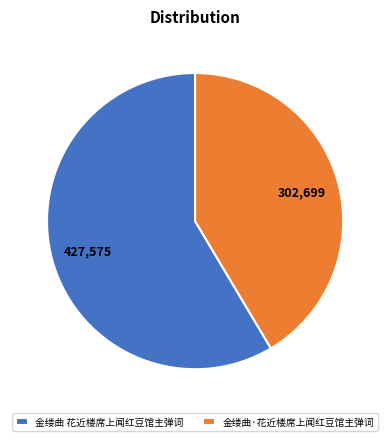

Do 金缕曲·花近楼席上闻红豆馆主弹词 and 金缕曲 花近楼席上闻红豆馆主弹词 together represent more than half of the pie?

Yes